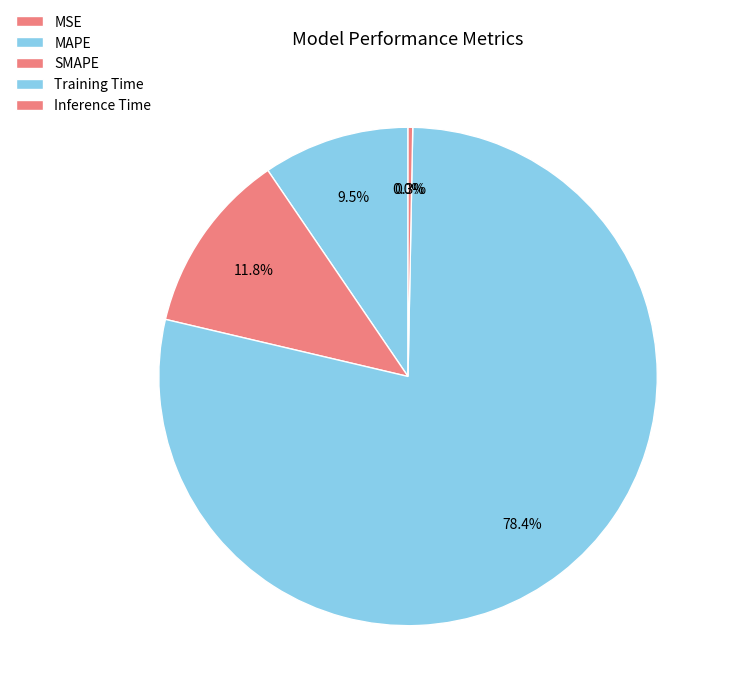

The MAPE slice represents 1% of the pie. True or false?

False